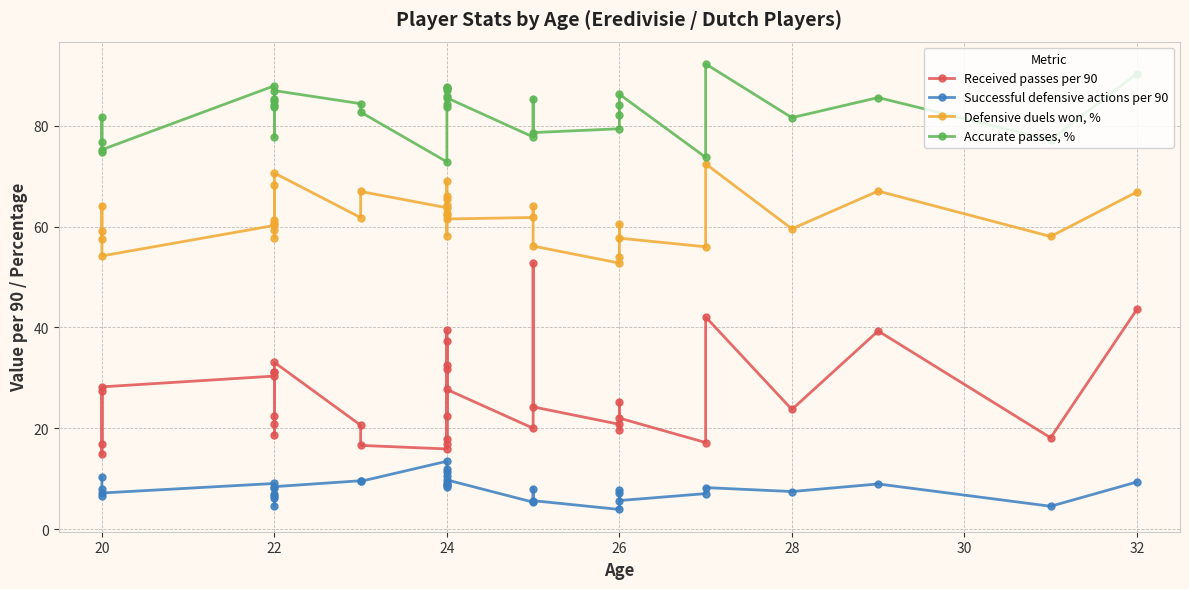

How many interior local peaks does the Received passes per 90 series have?

11